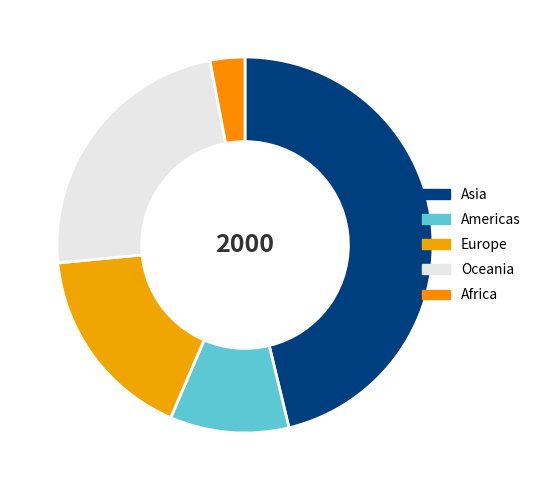

What percentage do Asia and Europe together represent?

63.2%